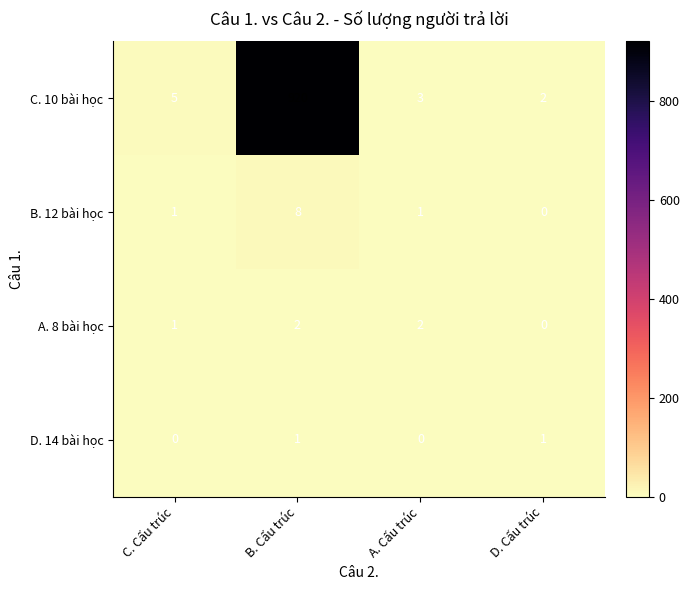

Reading left to right, list all the values displayed in this chart.

C. 10 bài học: 5	920	3	2
B. 12 bài học: 1	8	1	0
A. 8 bài học: 1	2	2	0
D. 14 bài học: 0	1	0	1